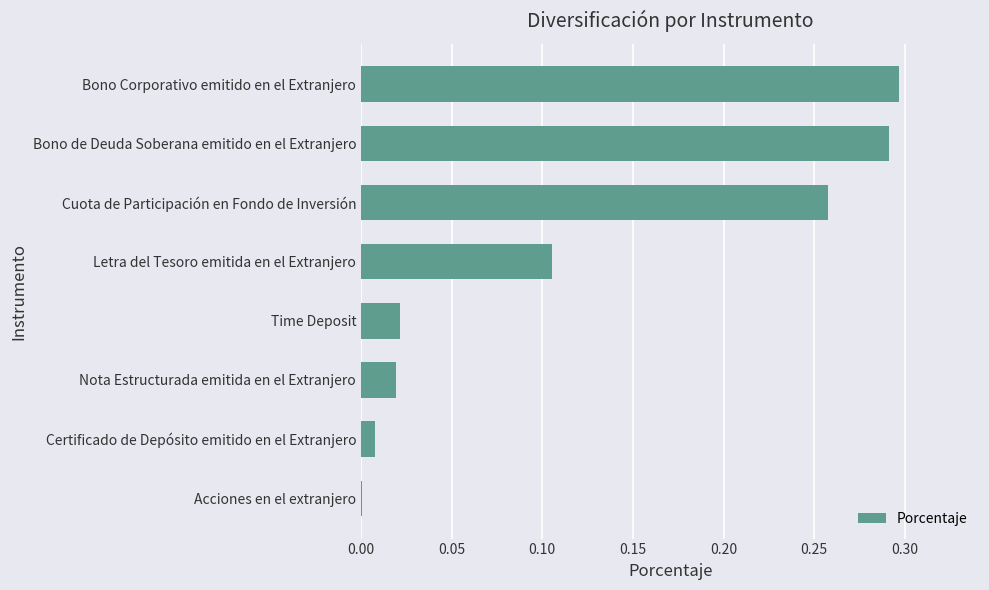

Is it true that the value at Bono Corporativo emitido en el Extranjero is 0.3?

True